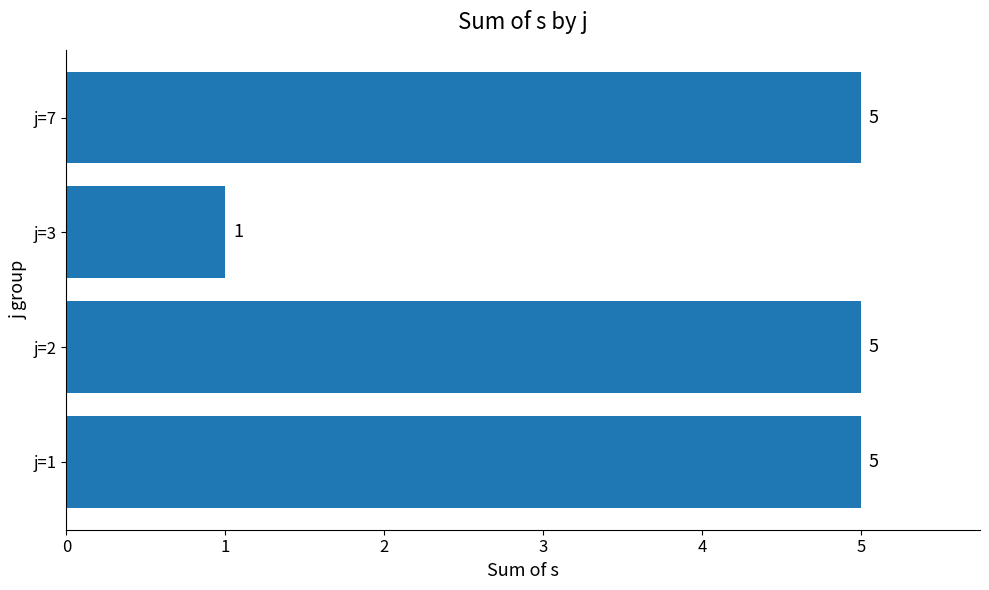

What is the average value?

4